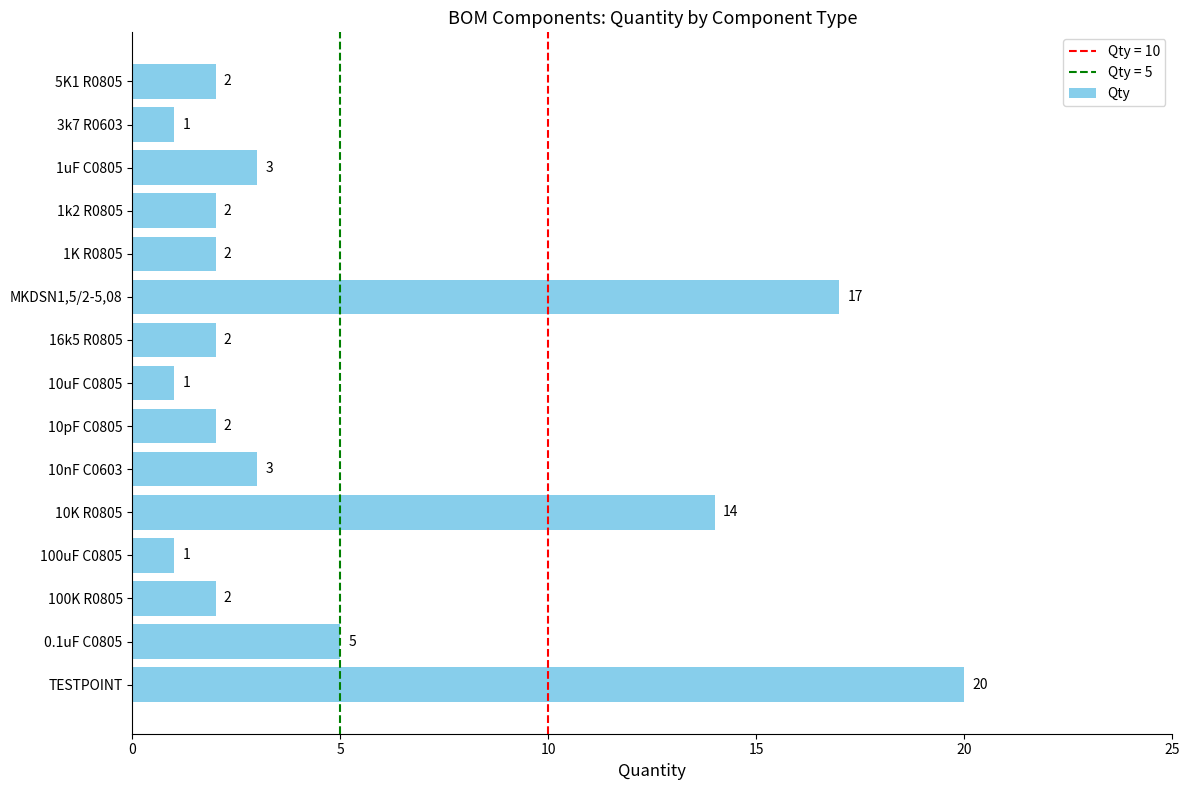

What is the average value?

5